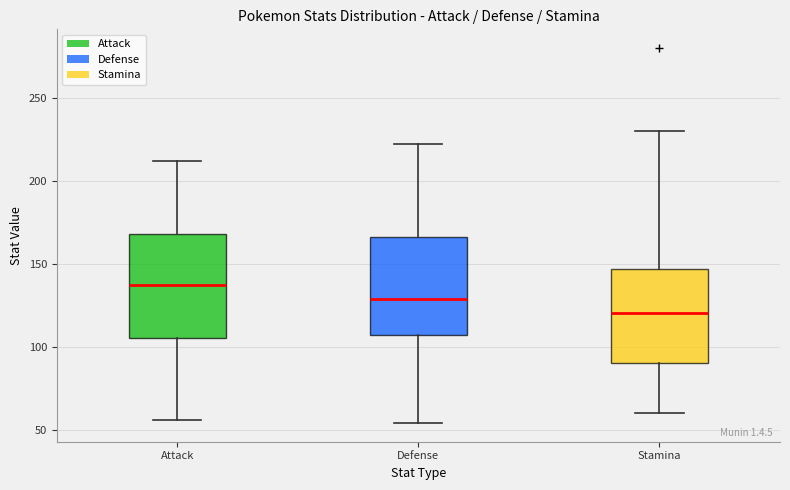

Where is the upper edge of the box for Stamina on the y-axis? The values are not printed on the chart, so give them approximately, as read against the axis.

145